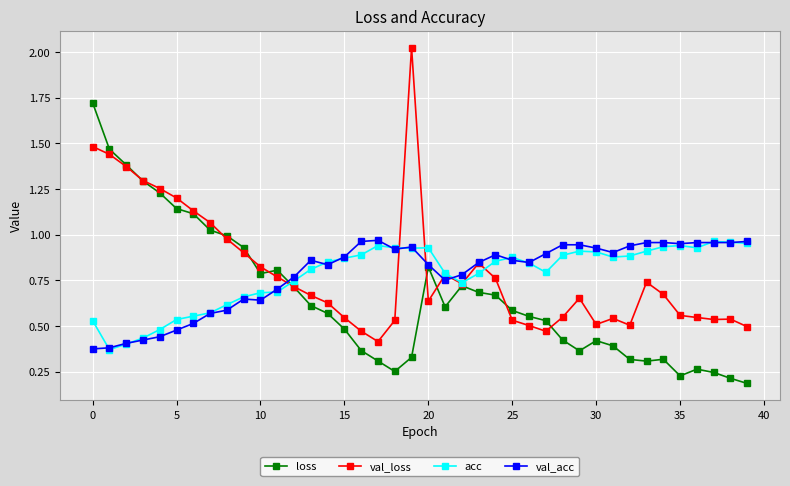

True or false: acc has more than 2 interior local peaks.

True